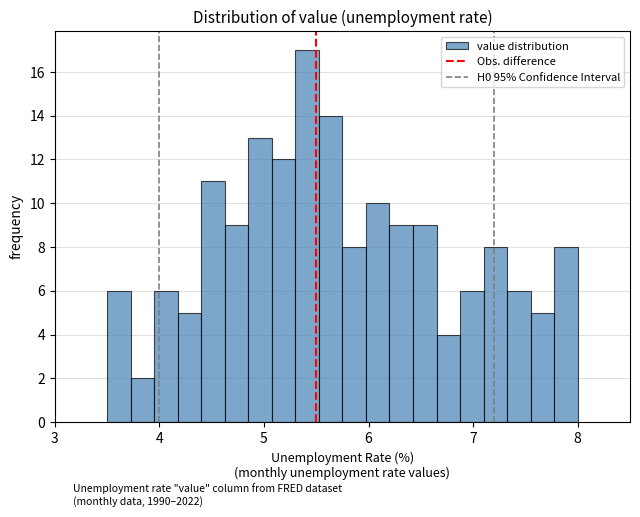

Around what value on the x-axis is the tallest bar? Give the approximate position of its centre, as read against the axis.

5.4